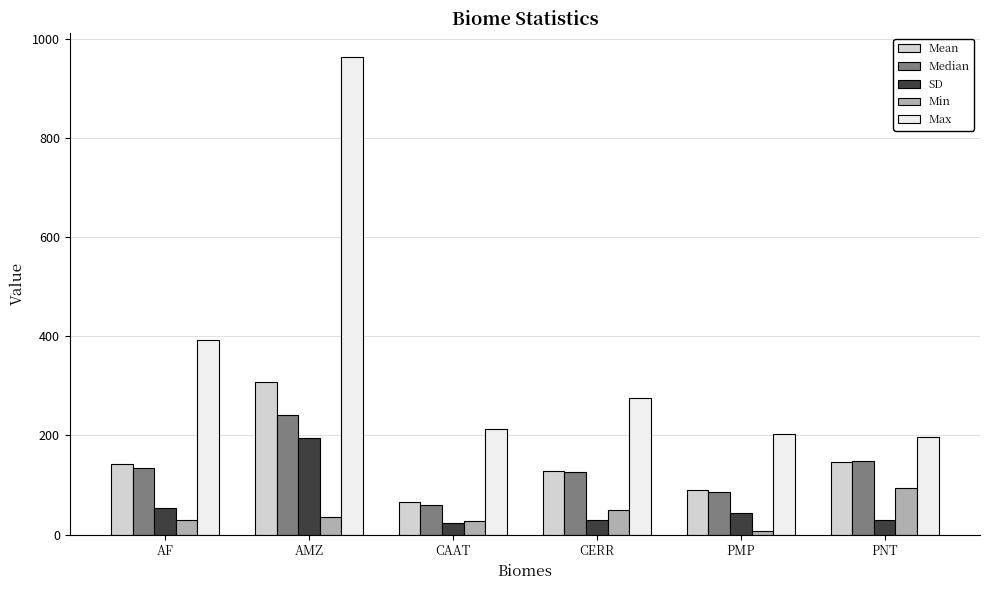

At how many categories does at least one series exceed 119?

6